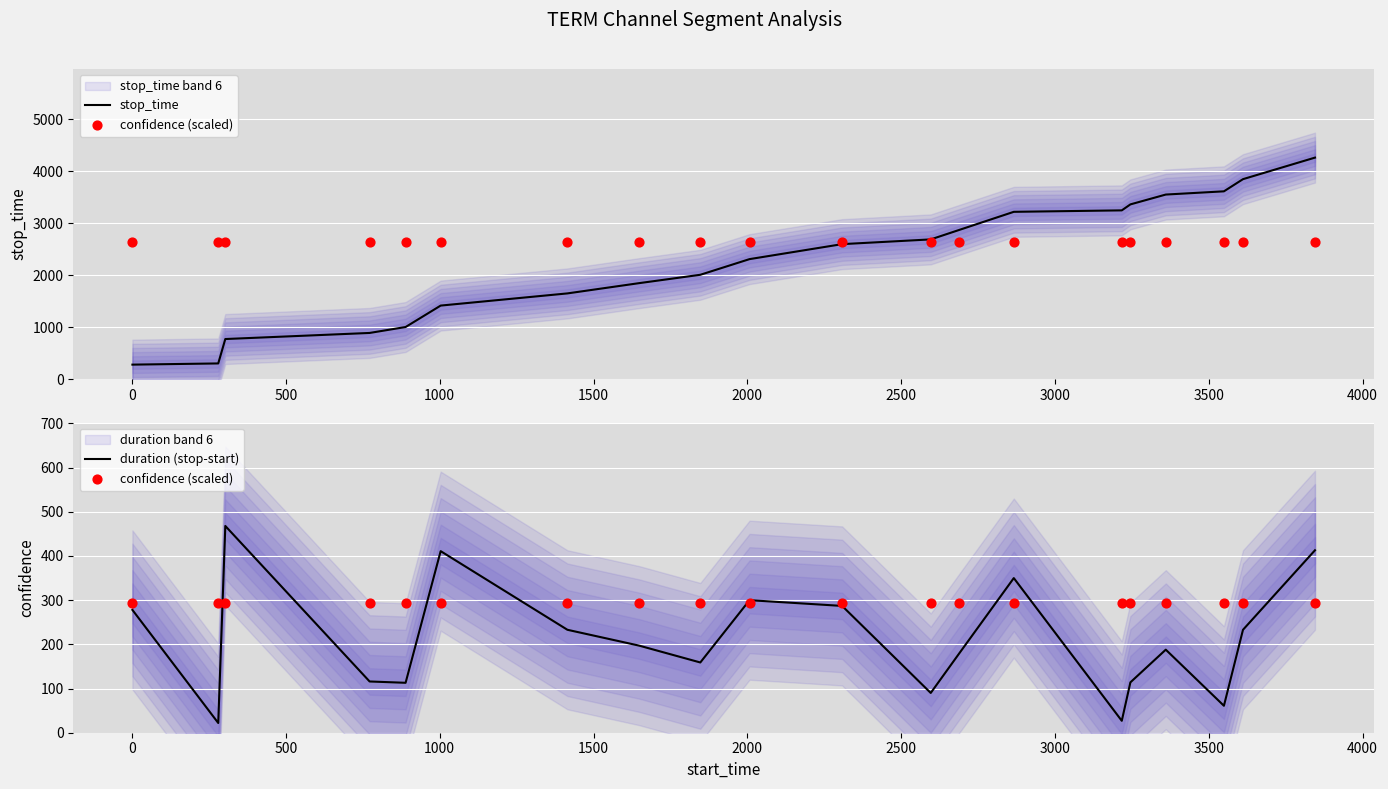

Which series reaches the maximum Y coordinate?

stop_time